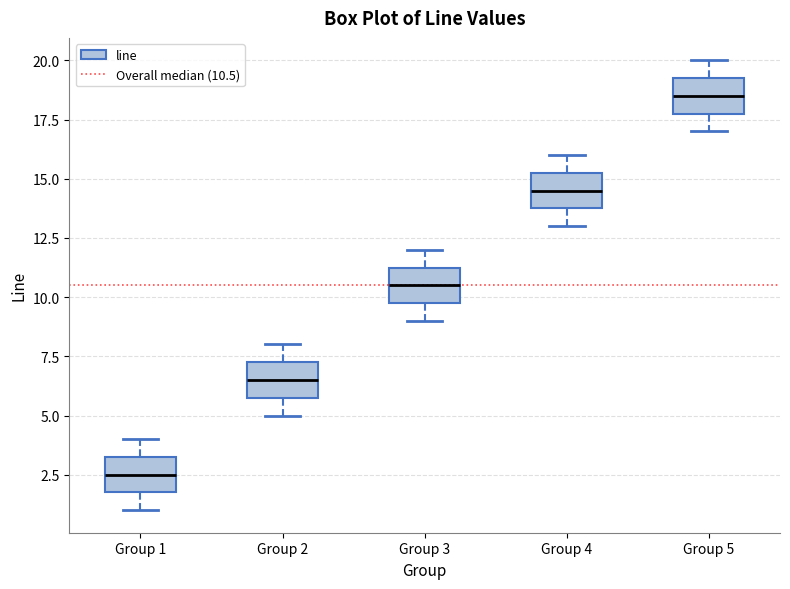

Which box's median line is the highest?

Group 5